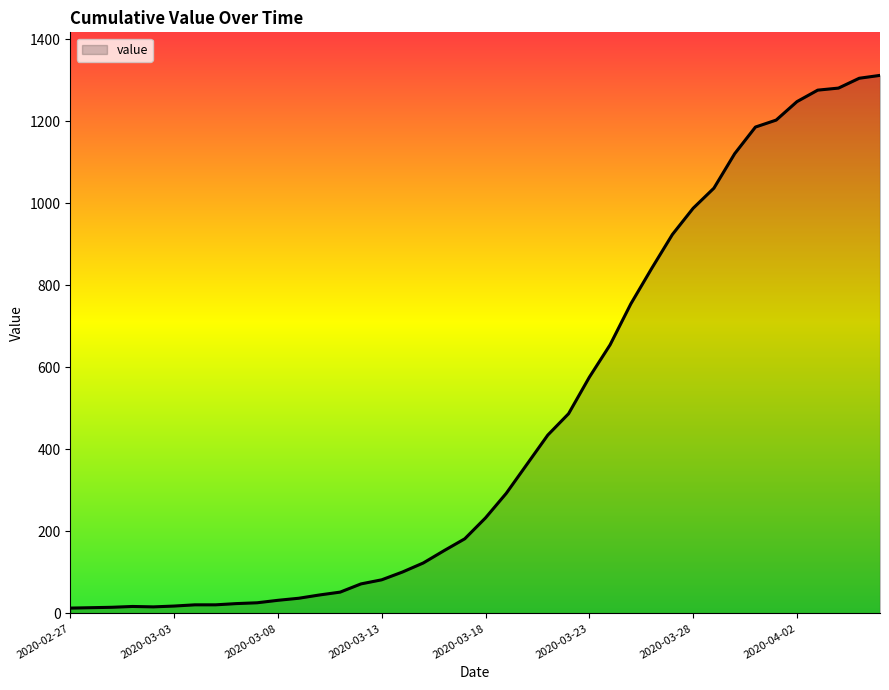

Count the number of data series in this chart.

1